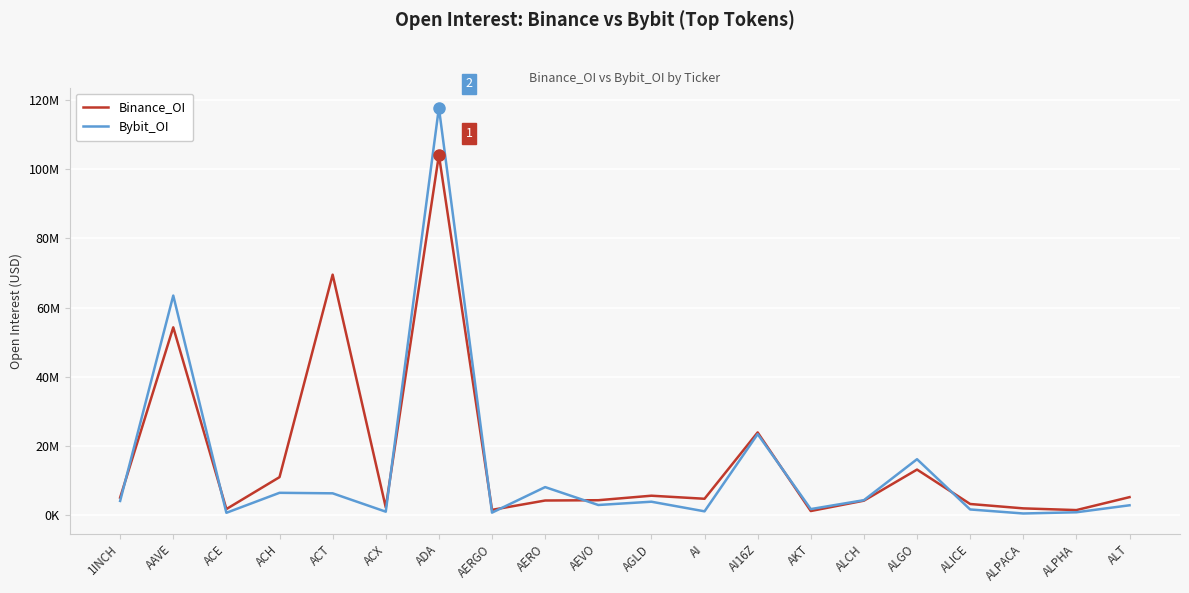

What is the value of the Bybit_OI point at the 9th from the left?

8123115